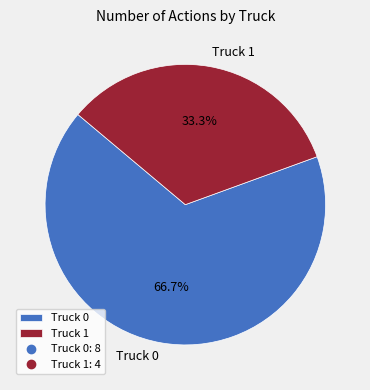

To the nearest percent, what portion does Truck 0 represent?

67%